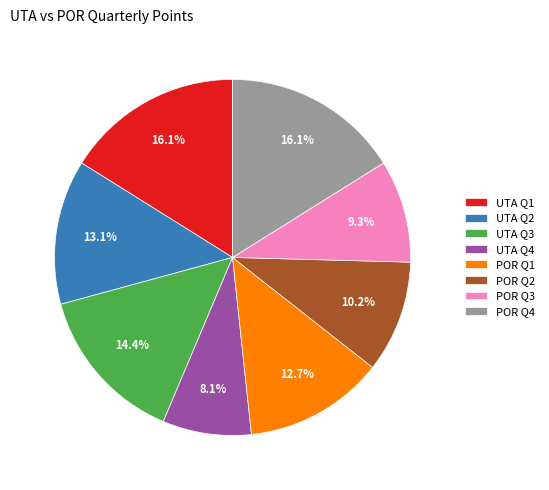

True or false: UTA Q4 accounts for 8% of the total.

True